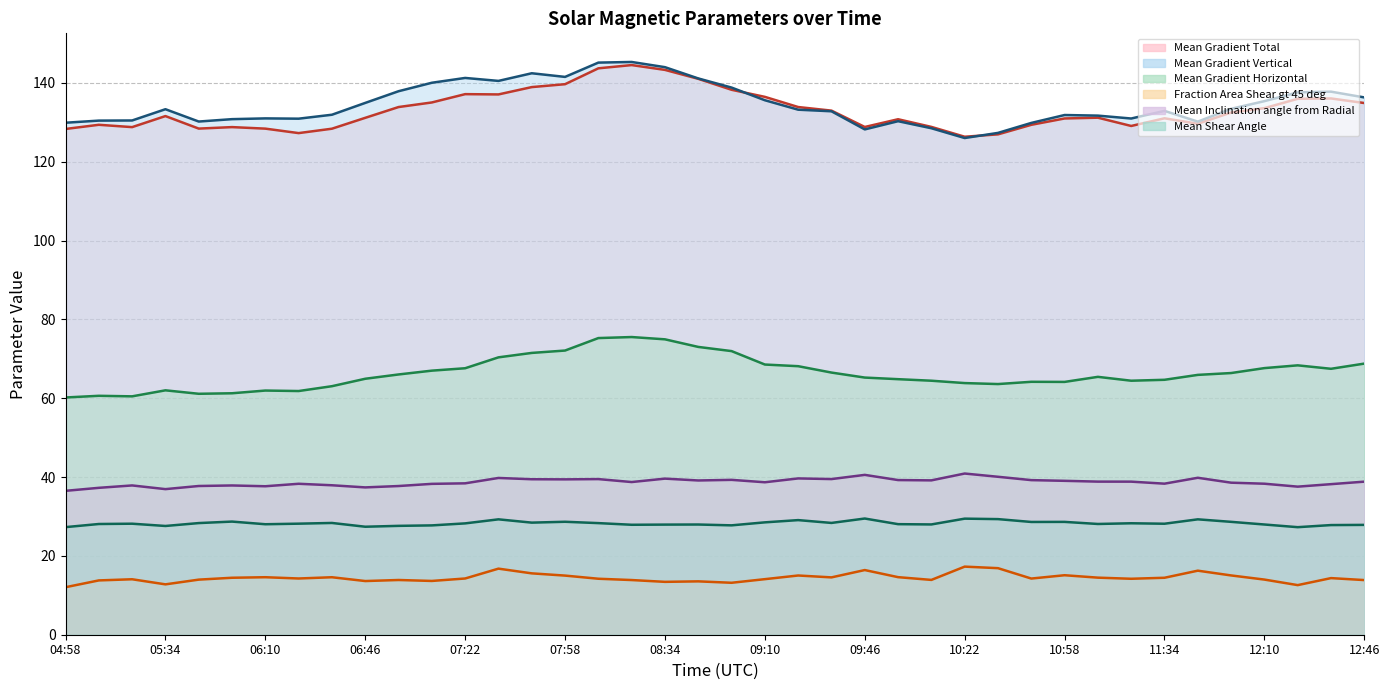

Reading right to left, list all the values displayed in this chart.

Mean Gradient Total: 12:46=134.9	12:34=136.1	12:22=136.0	12:10=133.6	11:58=132.5	11:46=129.6	11:34=131.0	11:22=129.1	11:10=131.2	10:58=131.0	10:46=129.4	10:34=126.9	10:22=126.3	10:10=128.8	09:58=130.8	09:46=128.8	09:34=133.0	09:22=133.9	09:10=136.5	08:58=138.2	08:46=141.0	08:34=143.3	08:22=144.5	08:10=143.7	07:58=139.7	07:46=138.9	07:34=137.1	07:22=137.1	07:10=135.0	06:58=133.9	06:46=131.1	06:34=128.4	06:22=127.3	06:10=128.4	05:58=128.8	05:46=128.4	05:34=131.6	05:22=128.8	05:10=129.4	04:58=128.3
Mean Shear Angle: 12:46=27.9	12:34=27.8	12:22=27.3	12:10=28.0	11:58=28.6	11:46=29.3	11:34=28.2	11:22=28.3	11:10=28.1	10:58=28.6	10:46=28.6	10:34=29.3	10:22=29.4	10:10=28.0	09:58=28.0	09:46=29.5	09:34=28.4	09:22=29.1	09:10=28.5	08:58=27.7	08:46=28.0	08:34=27.9	08:22=27.9	08:10=28.3	07:58=28.7	07:46=28.4	07:34=29.3	07:22=28.2	07:10=27.7	06:58=27.6	06:46=27.4	06:34=28.4	06:22=28.2	06:10=28.0	05:58=28.7	05:46=28.3	05:34=27.6	05:22=28.2	05:10=28.1	04:58=27.3
Mean Inclination angle from Radial: 12:46=38.8	12:34=38.2	12:22=37.6	12:10=38.3	11:58=38.6	11:46=39.8	11:34=38.3	11:22=38.8	11:10=38.8	10:58=39.0	10:46=39.2	10:34=40.1	10:22=40.9	10:10=39.2	09:58=39.2	09:46=40.6	09:34=39.5	09:22=39.7	09:10=38.7	08:58=39.3	08:46=39.1	08:34=39.6	08:22=38.7	08:10=39.5	07:58=39.4	07:46=39.4	07:34=39.8	07:22=38.4	07:10=38.3	06:58=37.7	06:46=37.4	06:34=37.9	06:22=38.3	06:10=37.7	05:58=37.9	05:46=37.7	05:34=36.9	05:22=37.9	05:10=37.3	04:58=36.5
Fraction Area Shear gt 45 deg: 12:46=13.9	12:34=14.4	12:22=12.6	12:10=14.0	11:58=15.0	11:46=16.2	11:34=14.4	11:22=14.2	11:10=14.5	10:58=15.1	10:46=14.2	10:34=16.9	10:22=17.3	10:10=13.9	09:58=14.6	09:46=16.4	09:34=14.5	09:22=15.0	09:10=14.1	08:58=13.2	08:46=13.5	08:34=13.4	08:22=13.9	08:10=14.2	07:58=15.0	07:46=15.6	07:34=16.8	07:22=14.3	07:10=13.6	06:58=13.9	06:46=13.6	06:34=14.6	06:22=14.3	06:10=14.6	05:58=14.5	05:46=14.0	05:34=12.8	05:22=14.1	05:10=13.8	04:58=12.1
Mean Gradient Horizontal: 12:46=68.8	12:34=67.5	12:22=68.3	12:10=67.6	11:58=66.4	11:46=65.9	11:34=64.7	11:22=64.4	11:10=65.4	10:58=64.1	10:46=64.2	10:34=63.6	10:22=63.8	10:10=64.4	09:58=64.8	09:46=65.2	09:34=66.5	09:22=68.1	09:10=68.5	08:58=72.0	08:46=73.0	08:34=74.9	08:22=75.5	08:10=75.3	07:58=72.1	07:46=71.5	07:34=70.4	07:22=67.6	07:10=67.0	06:58=66.0	06:46=64.9	06:34=63.0	06:22=61.8	06:10=61.9	05:58=61.3	05:46=61.1	05:34=62.0	05:22=60.5	05:10=60.6	04:58=60.2
Mean Gradient Vertical: 12:46=136.3	12:34=137.8	12:22=137.6	12:10=135.4	11:58=133.4	11:46=130.2	11:34=132.9	11:22=131.0	11:10=131.7	10:58=131.8	10:46=129.8	10:34=127.3	10:22=126.0	10:10=128.5	09:58=130.3	09:46=128.2	09:34=132.8	09:22=133.2	09:10=135.6	08:58=138.8	08:46=141.1	08:34=144.0	08:22=145.3	08:10=145.1	07:58=141.5	07:46=142.4	07:34=140.5	07:22=141.3	07:10=140.0	06:58=137.9	06:46=134.9	06:34=131.9	06:22=130.9	06:10=131.0	05:58=130.8	05:46=130.2	05:34=133.3	05:22=130.5	05:10=130.4	04:58=129.9